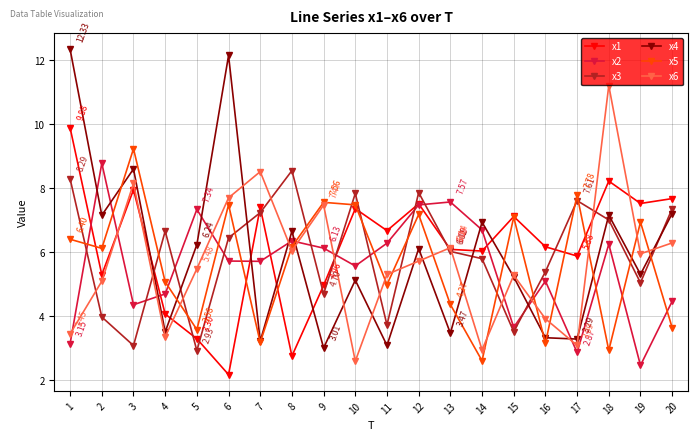

Where does the x4 series first go above 6?

1